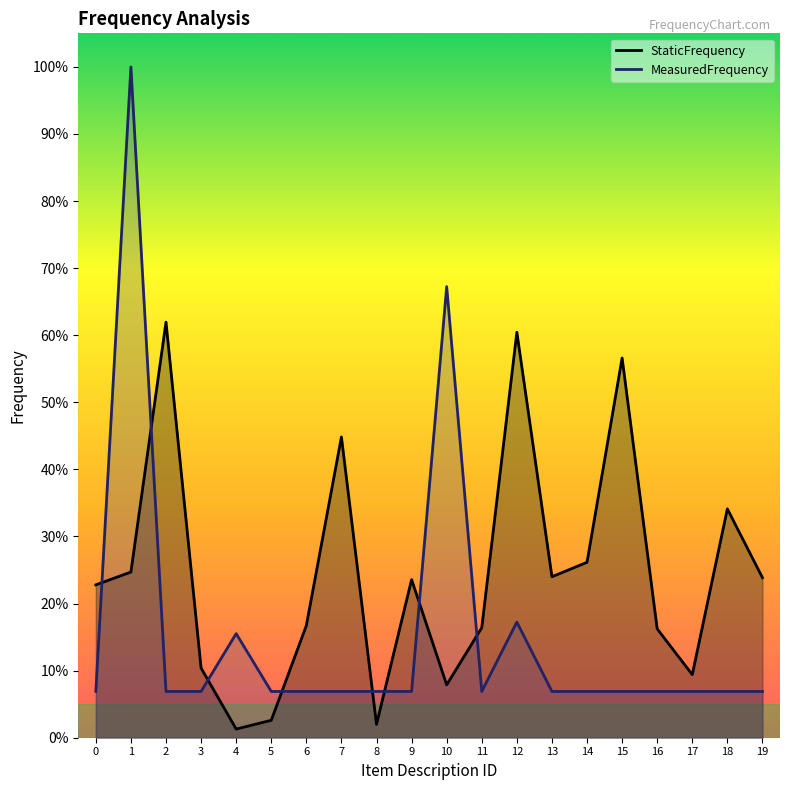

Reading left to right, transcribe all the data shown in this chart.

MeasuredFrequency: 0.1	1.0	0.1	0.1	0.2	0.1	0.1	0.1	0.1	0.1	0.7	0.1	0.2	0.1	0.1	0.1	0.1	0.1	0.1	0.1
StaticFrequency: 0.2	0.2	0.6	0.1	0.0	0.0	0.2	0.4	0.0	0.2	0.1	0.2	0.6	0.2	0.3	0.6	0.2	0.1	0.3	0.2